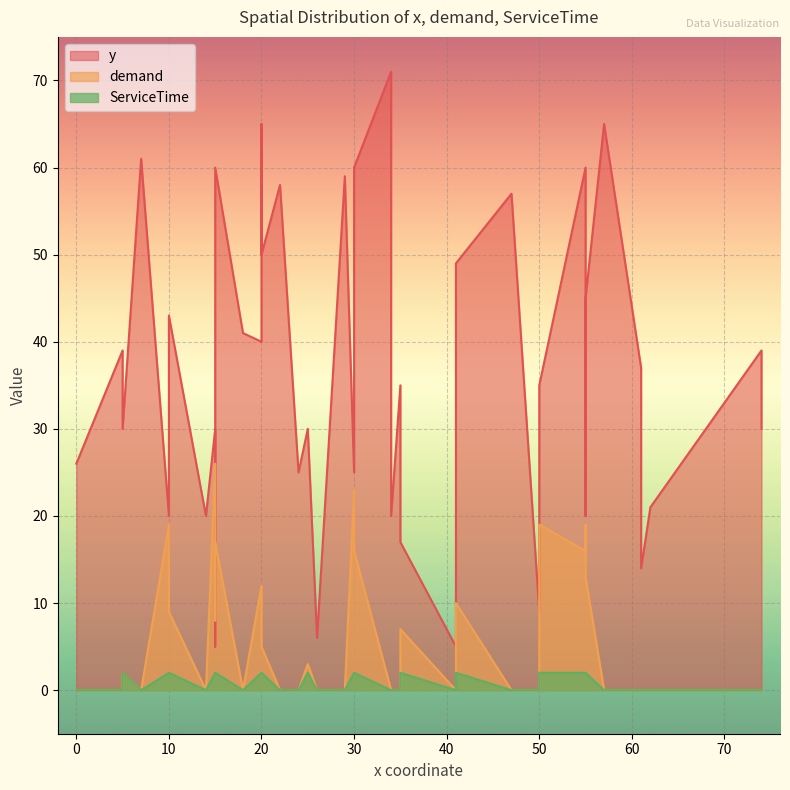

True or false: demand and ServiceTime intersect in this chart.

False